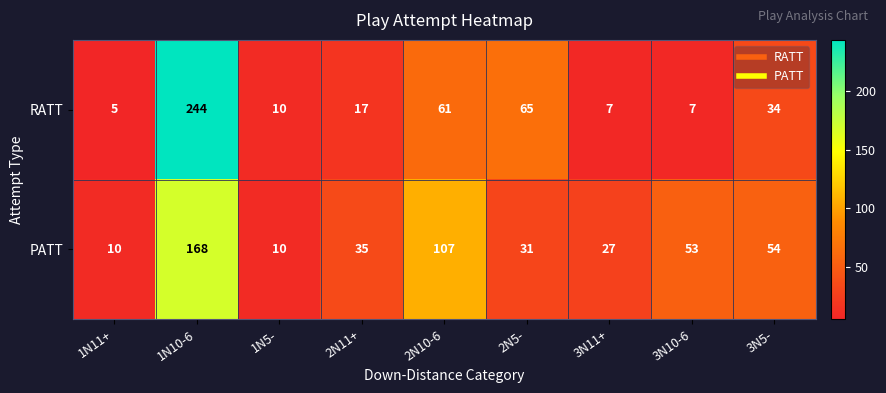

At how many categories does at least one series exceed 224?

1